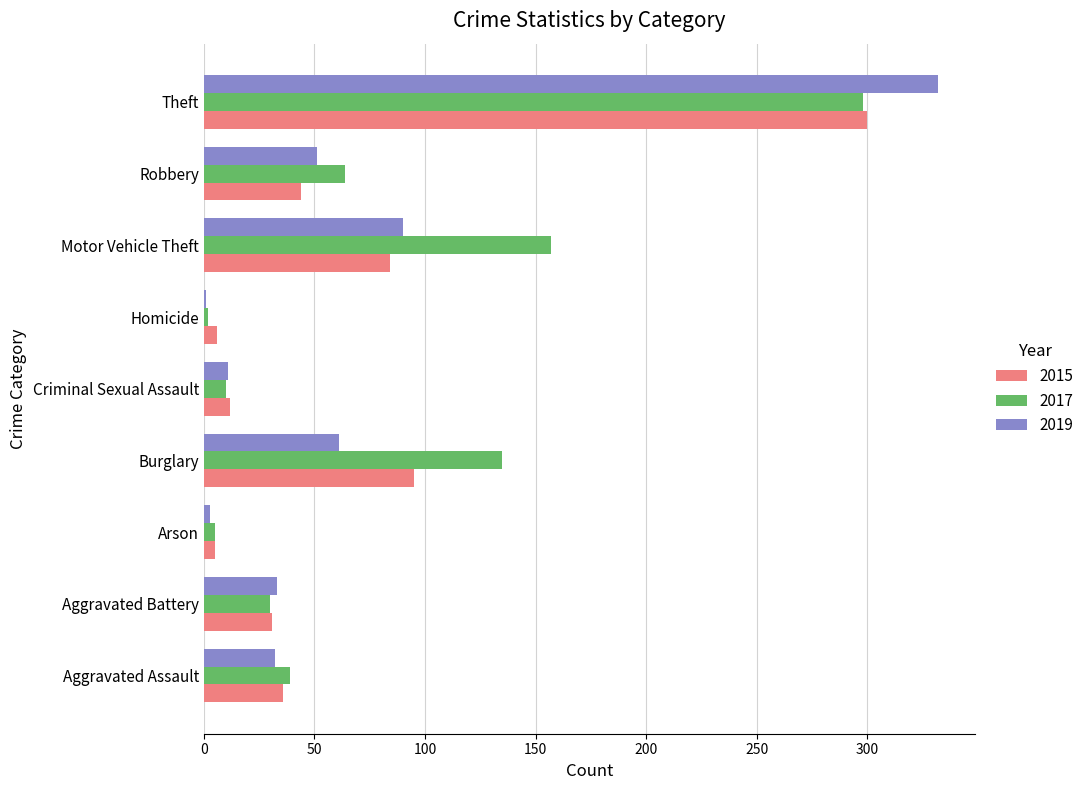

Which series changed the most between Aggravated Assault and Robbery?

2017